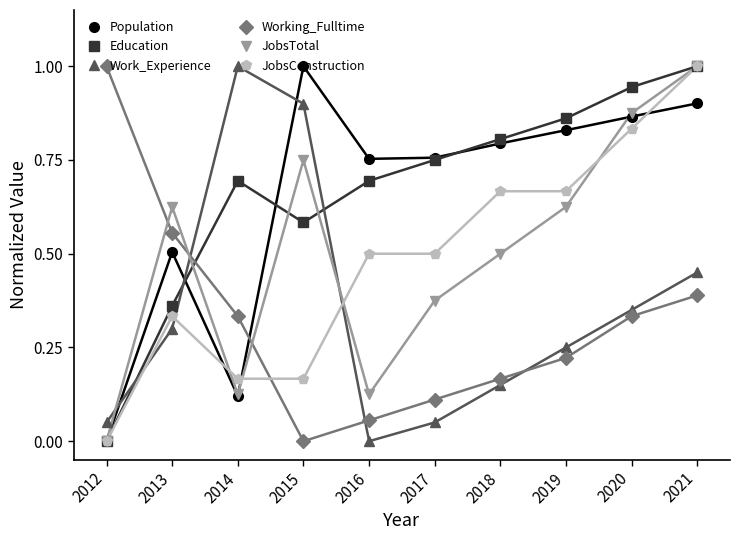

What is the sum of the Population values at 2016 and 2017?

1.5